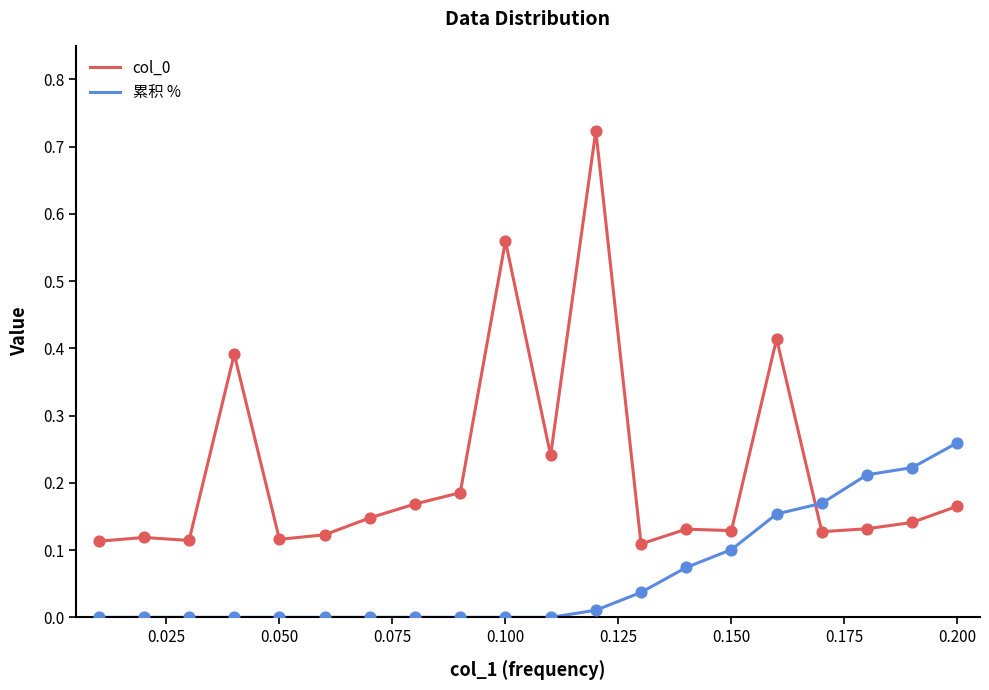

After their last crossing, which series has the higher values: col_0 or 累积 %?

累积 %